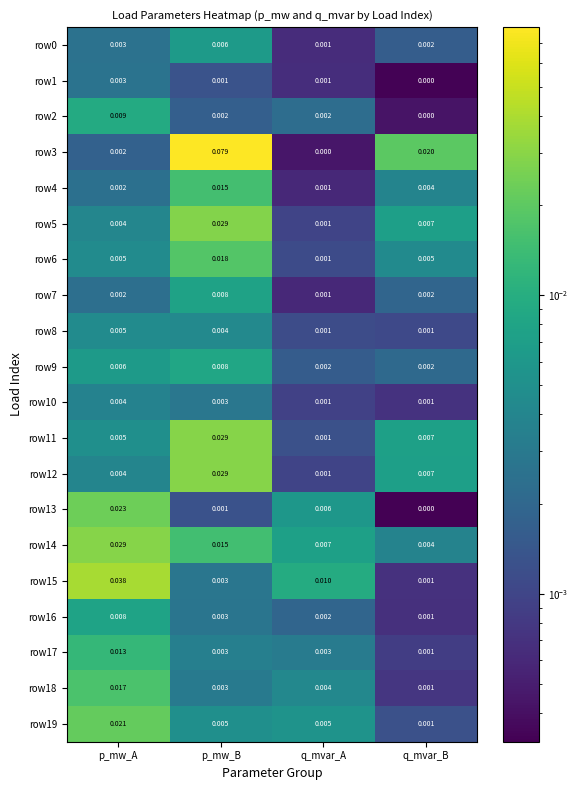

Between p_mw_A and q_mvar_B, which series saw the biggest shift?

row15